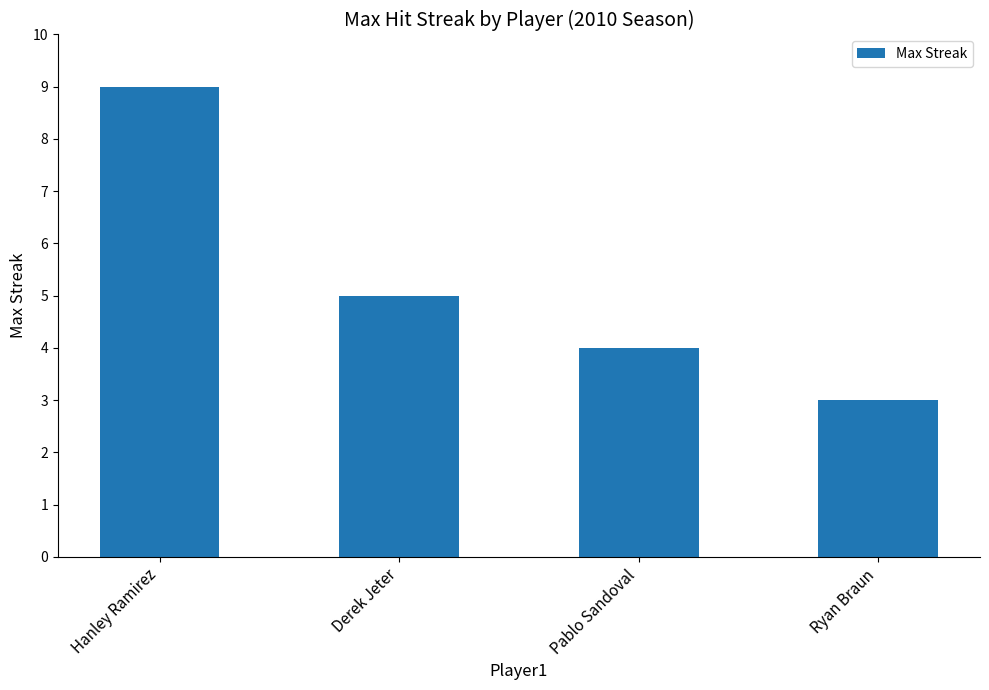

What is the minimum value shown in the chart?

3